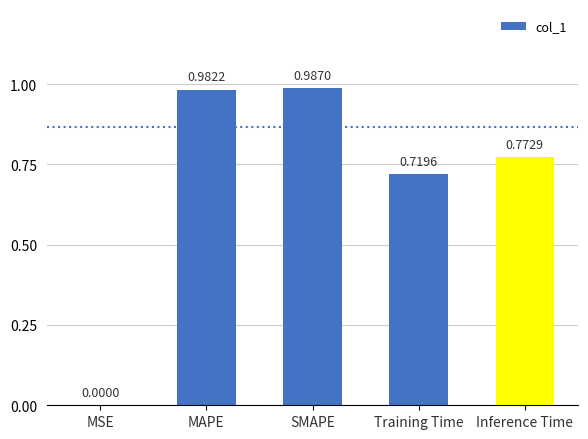

Where is the data nearest to the value 0?

MSE